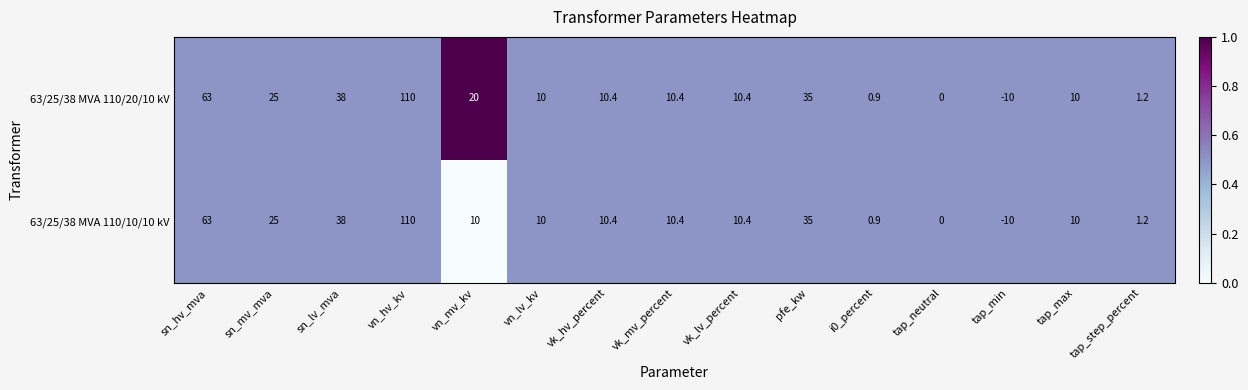

The 63/25/38 MVA 110/10/10 kV series shows 0.0 at tap_neutral. True or false?

True